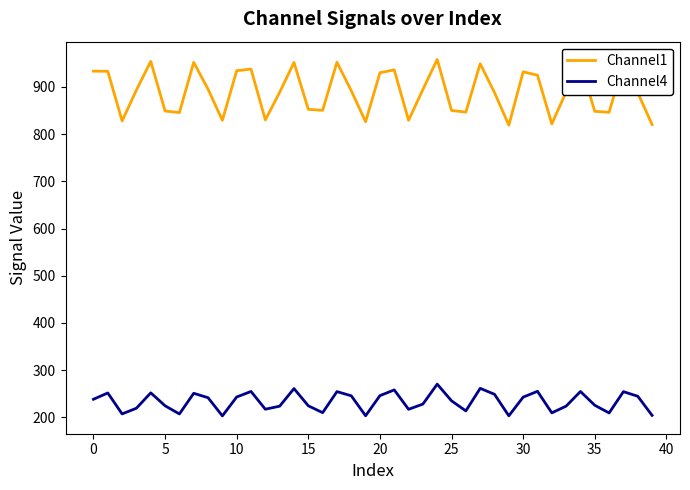

What is the minimum value shown in the chart?

203.2